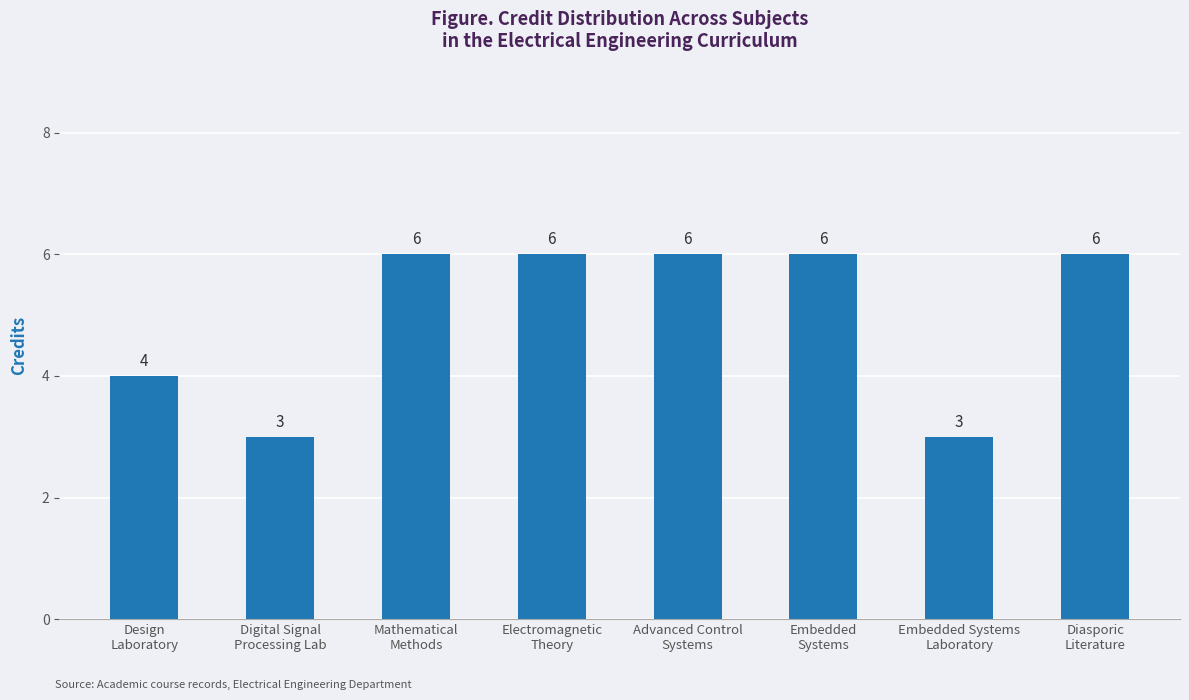

Is it true that the value at Advanced Control
Systems is 6?

True